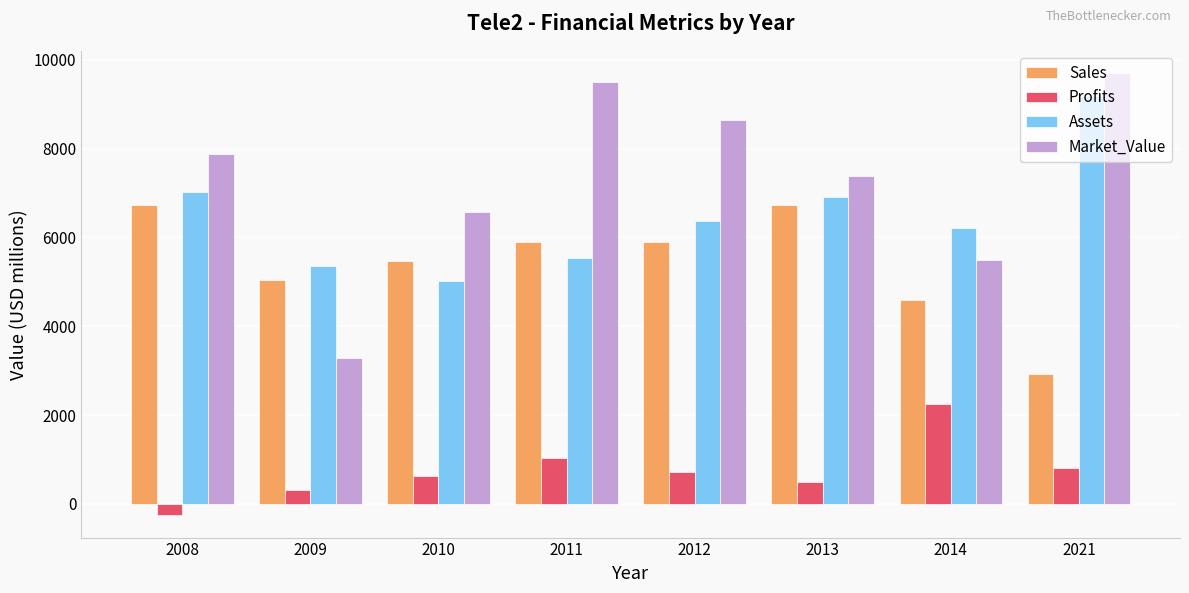

What is the value of the Market_Value bar at the 6th from the left?

7387.0